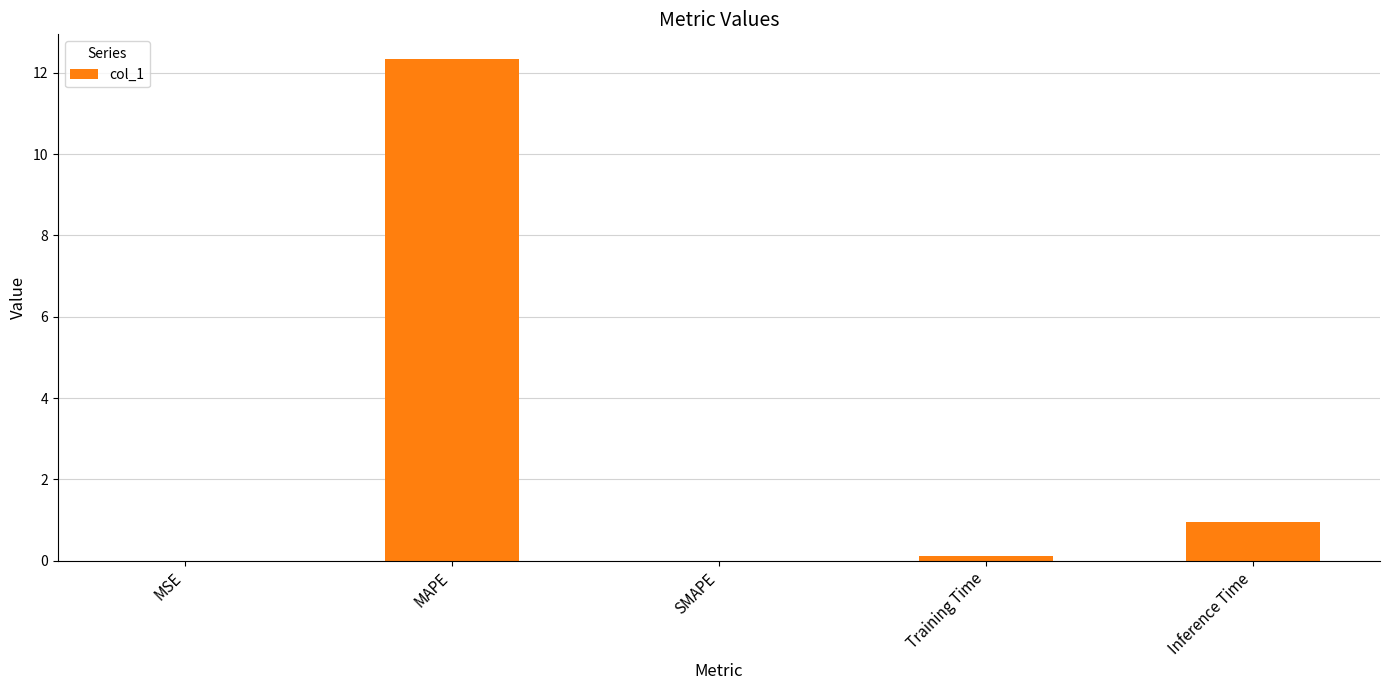

At which label is the value closest to 6?

Inference Time